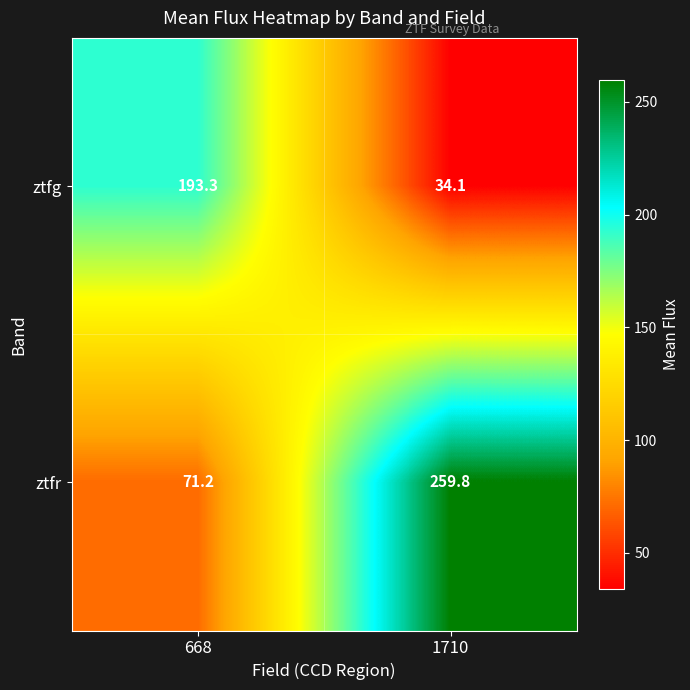

The value of ztfg at 1710 is 50.4. True or false?

False